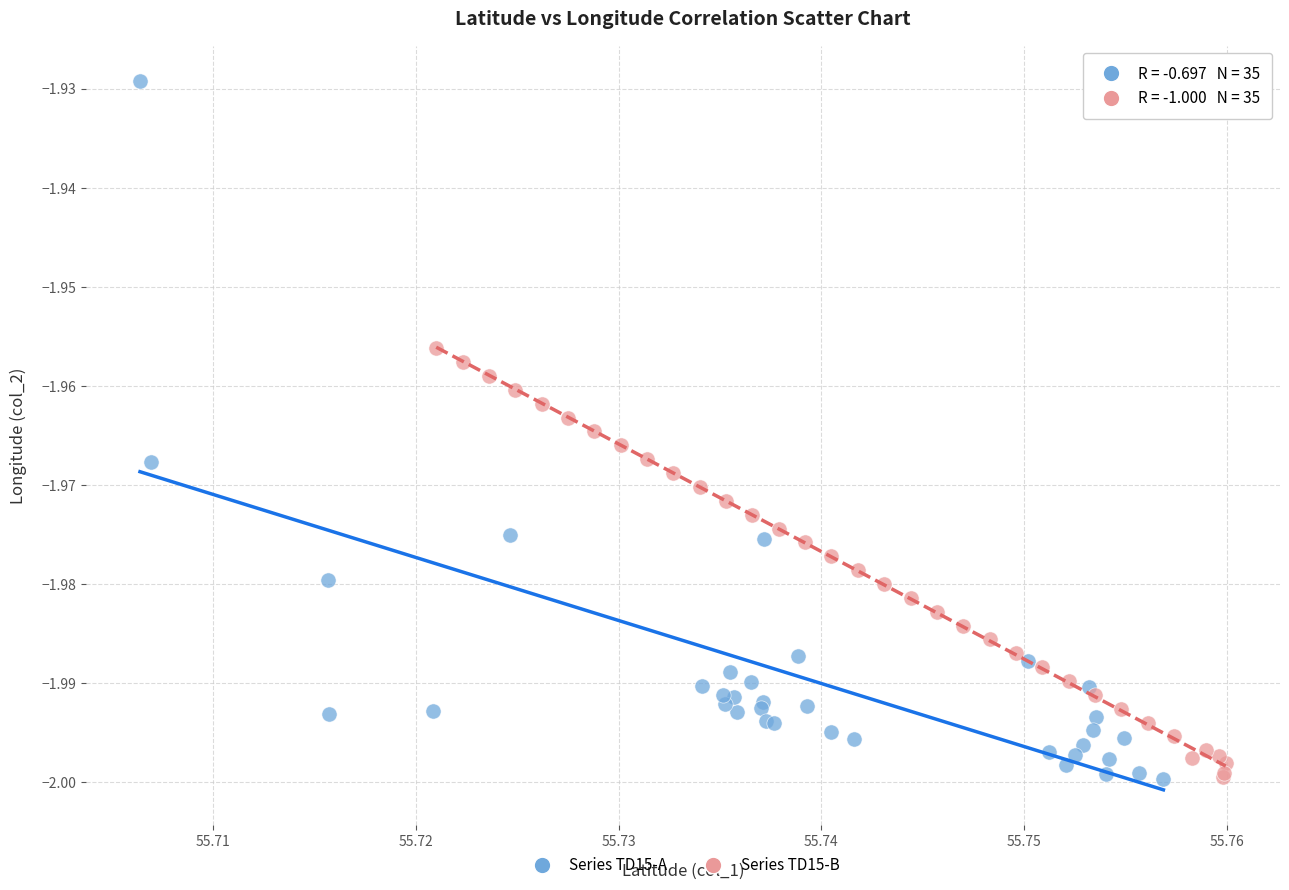

Which series reaches the maximum Y coordinate?

Series TD15-A